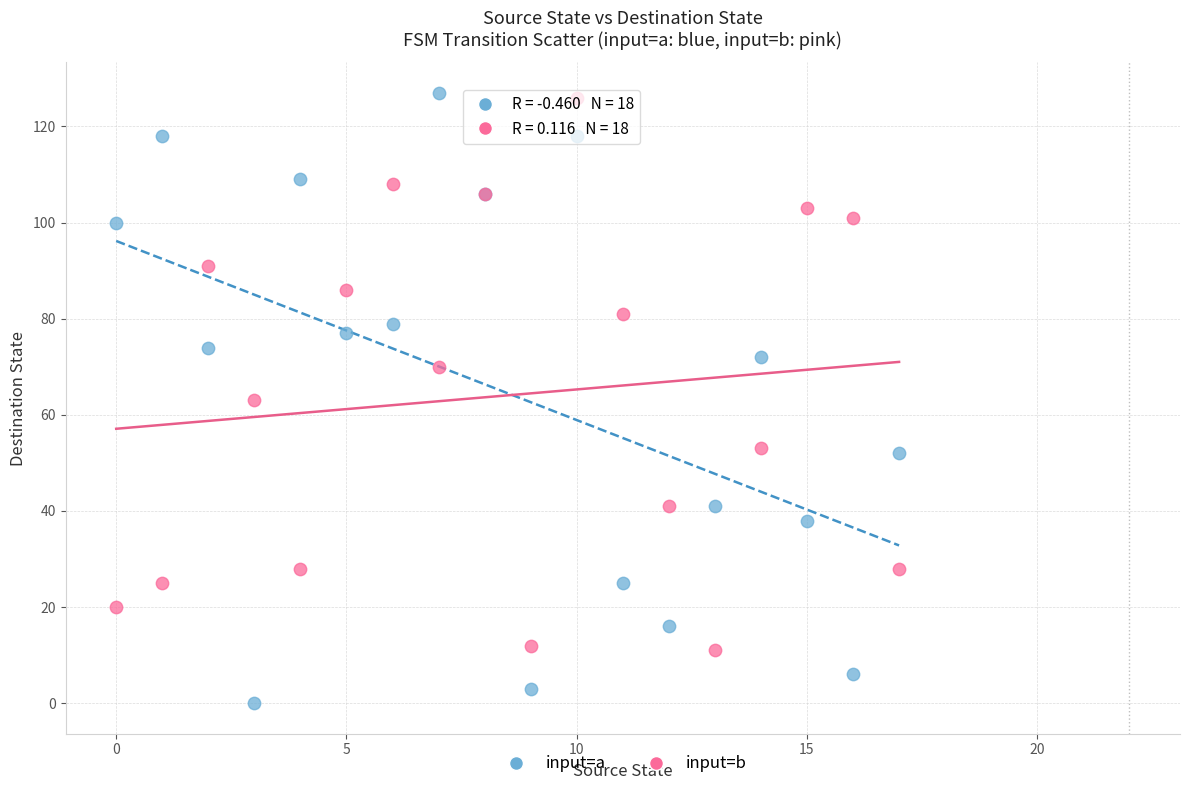

Which series has the widest spread of Y values?

input=a